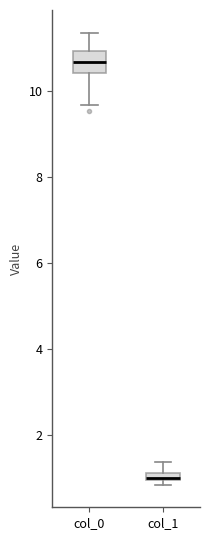

Which box's median line is the highest?

col_0